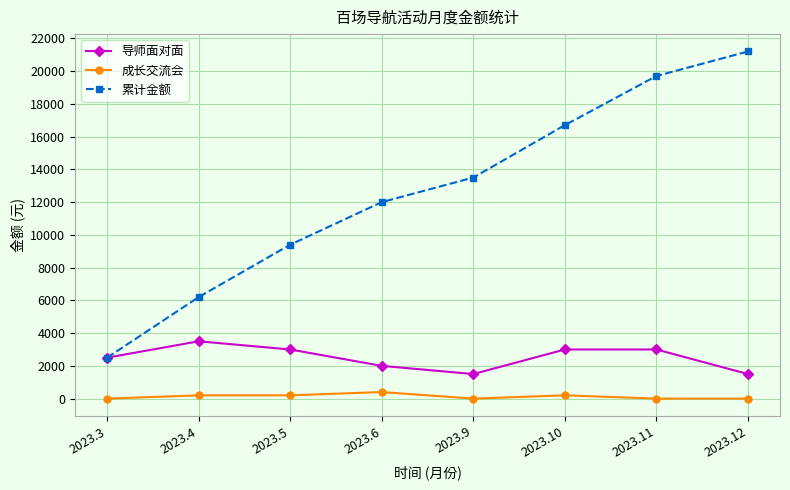

True or false: 累计金额 and 成长交流会 cross at least once.

False